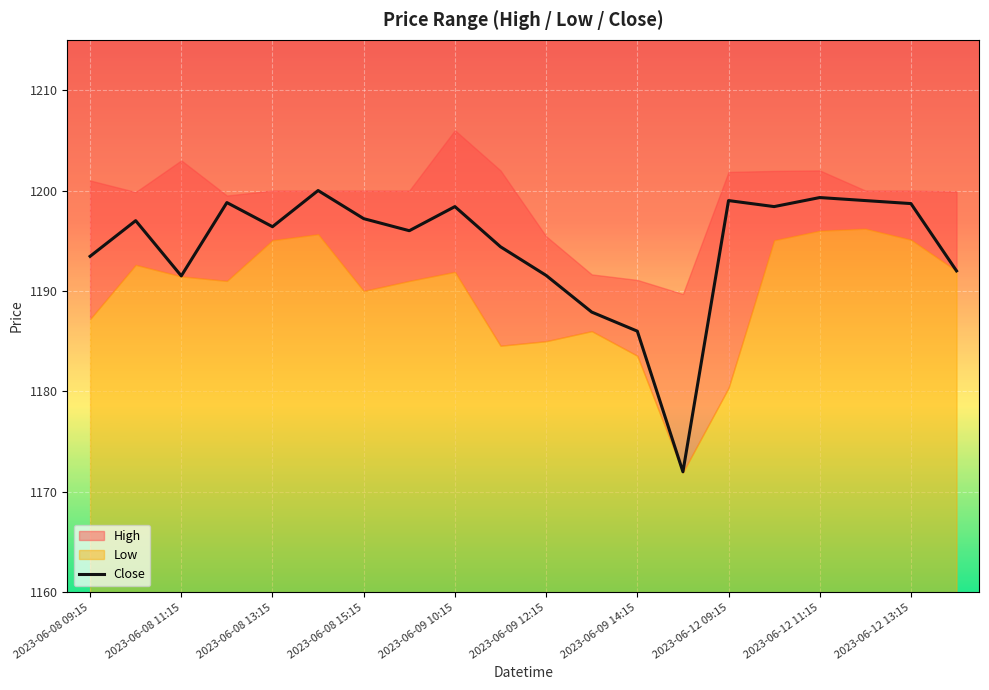

What is the smallest value displayed?

1172.0